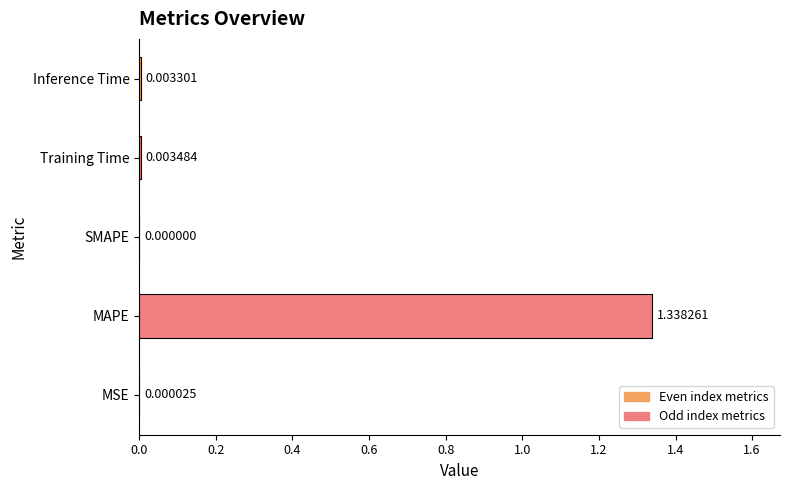

Count the number of data series in this chart.

1